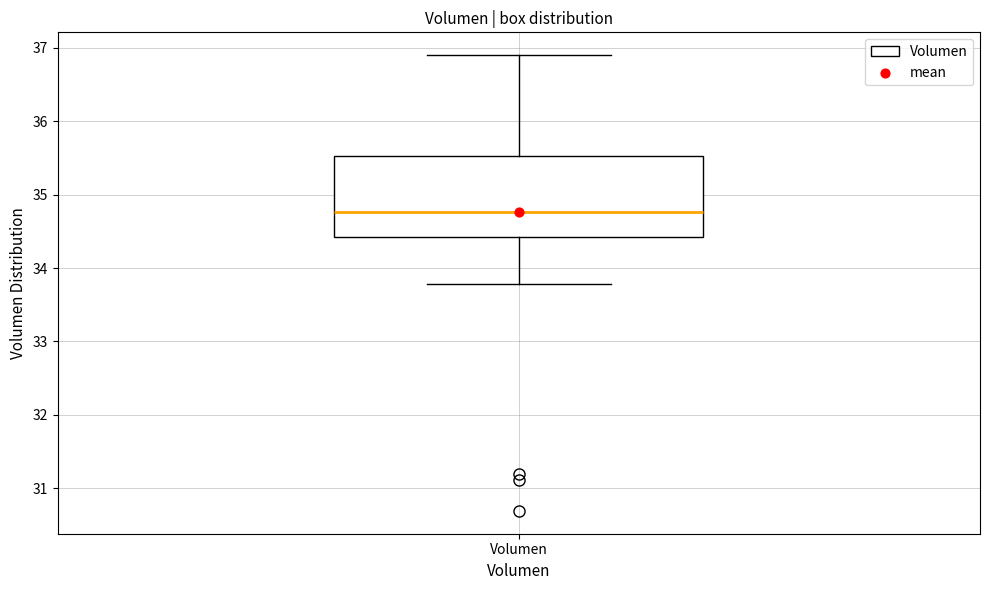

Read this box plot against the y-axis: the position of the median line, the range covered by the box, and the ends of both whiskers. The values are not printed on the chart, so give them approximately, as read against the axis.

median 34.8, box 34.4 to 35.5, whiskers 33.8 to 36.9